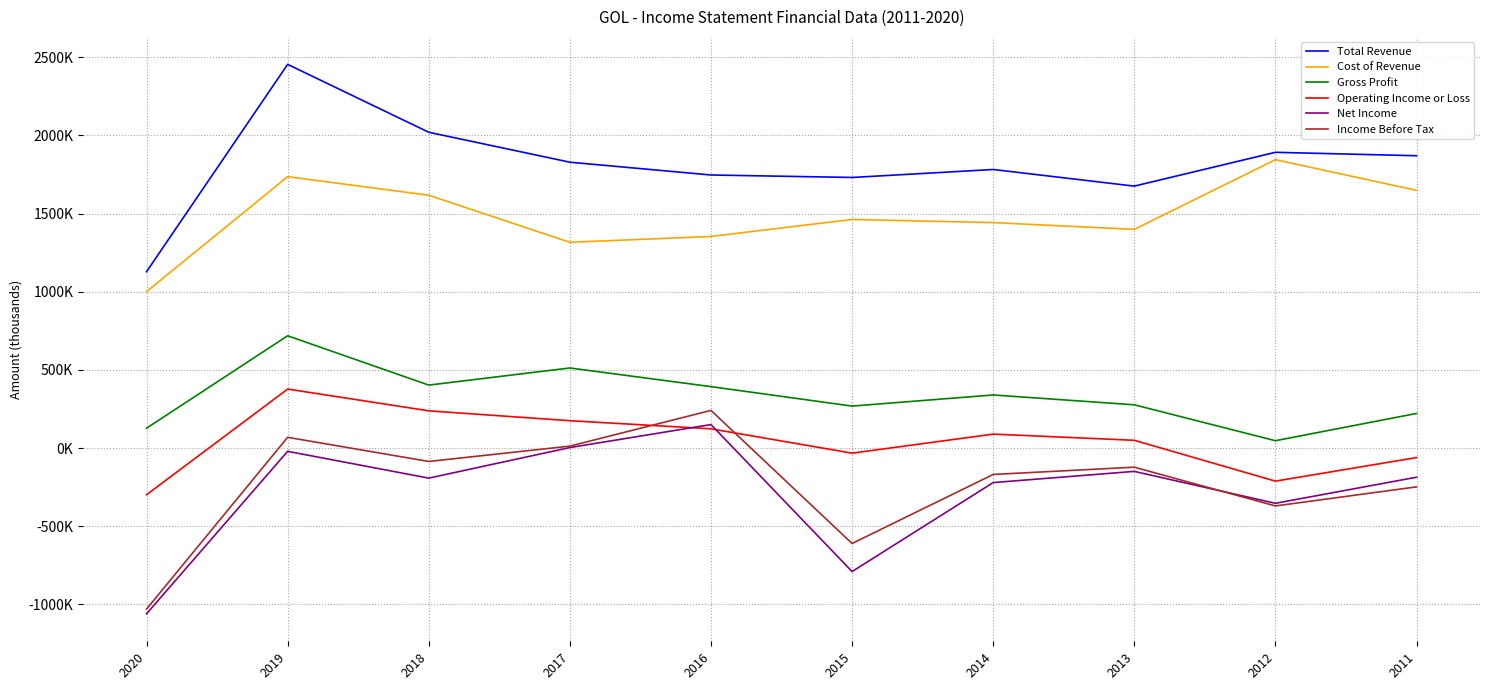

Read the Operating Income or Loss value at 2017.

175200